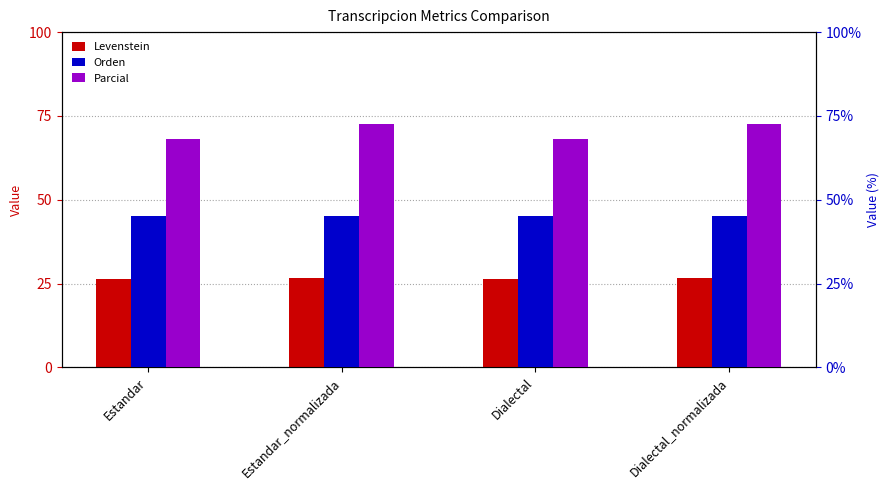

What is the lowest value of the Orden series?

45.2